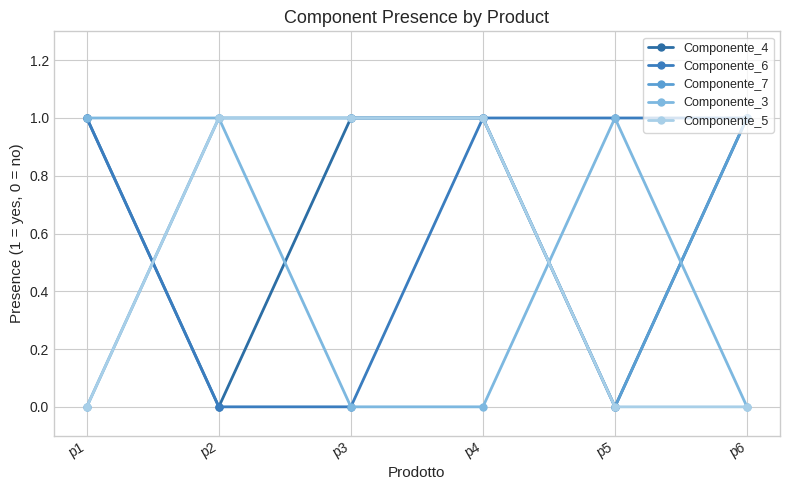

What are all the series names shown in the legend?

Componente_4, Componente_6, Componente_7, Componente_3, Componente_5